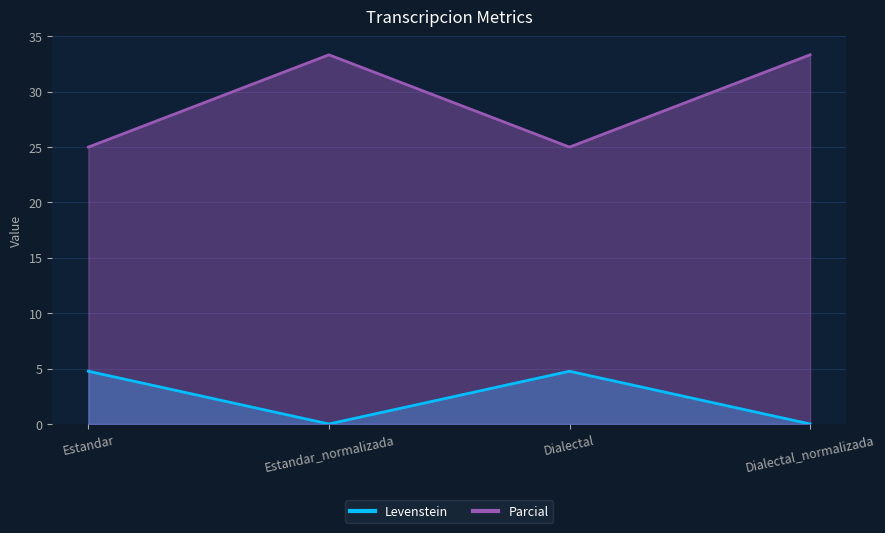

What position from the left is Estandar_normalizada?

2